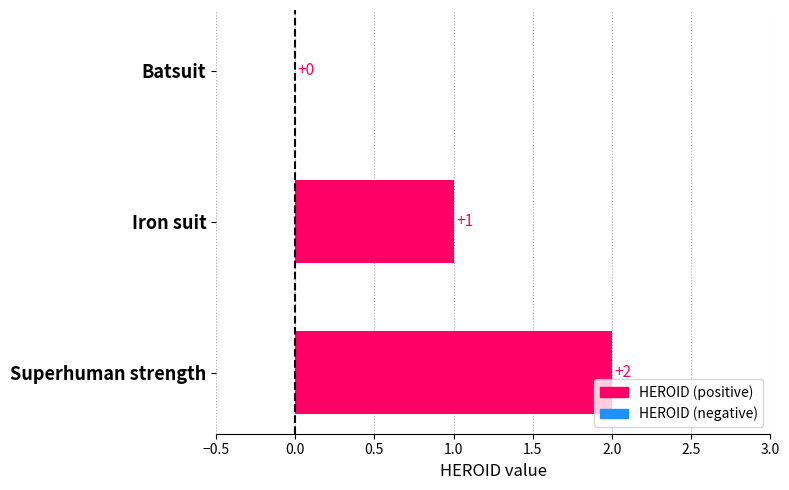

True or false: the data shows 2 at Superhuman strength.

True